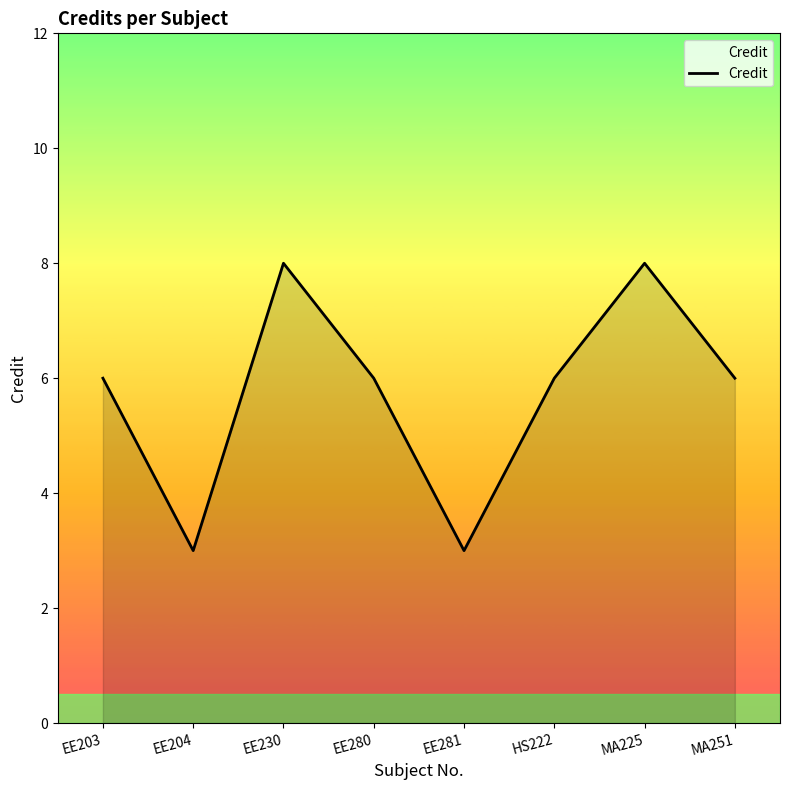

Approximately how many times larger is the value at EE204 compared to HS222?

0.5